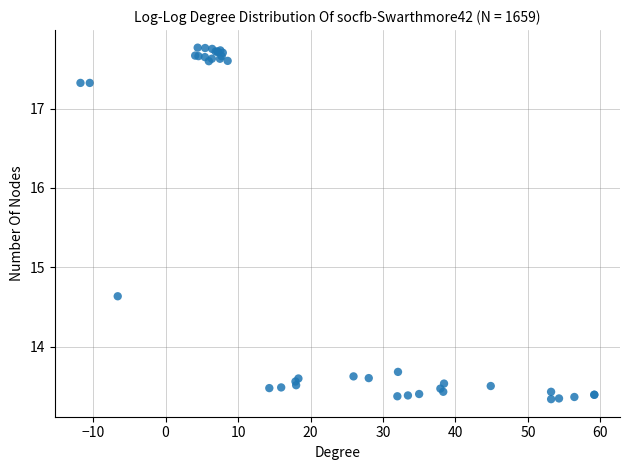

What Y value in the scatter plot is closest to 15?

14.6